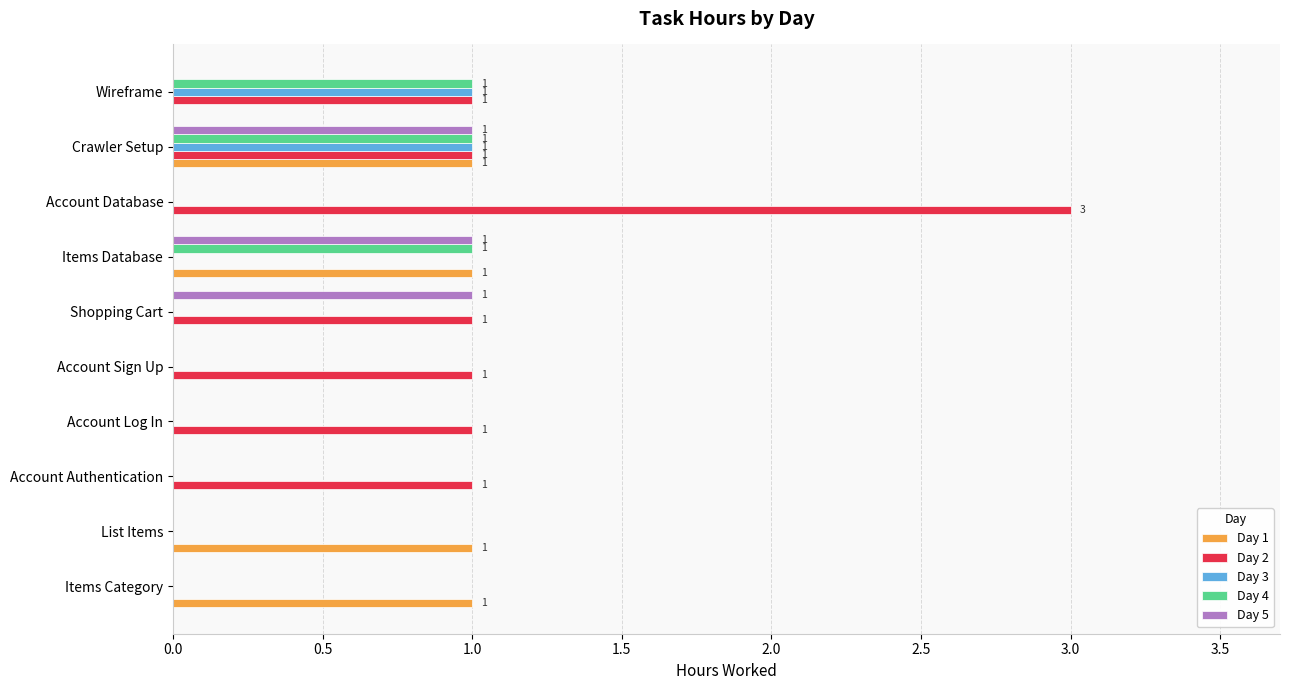

How many Day 3 values are between 0 and 1?

10